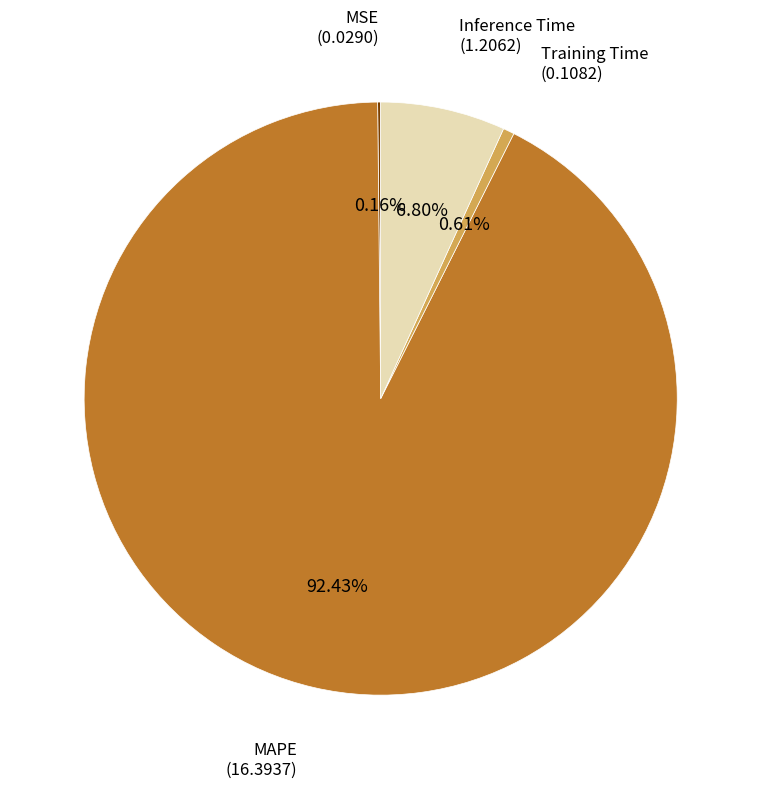

Is there a majority slice in this chart?

Yes